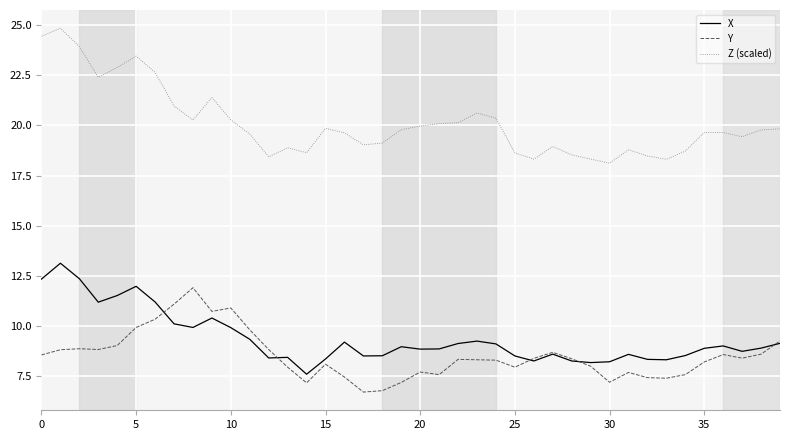

List the series in order of their peak value, lowest first.

Y, X, Z (scaled)